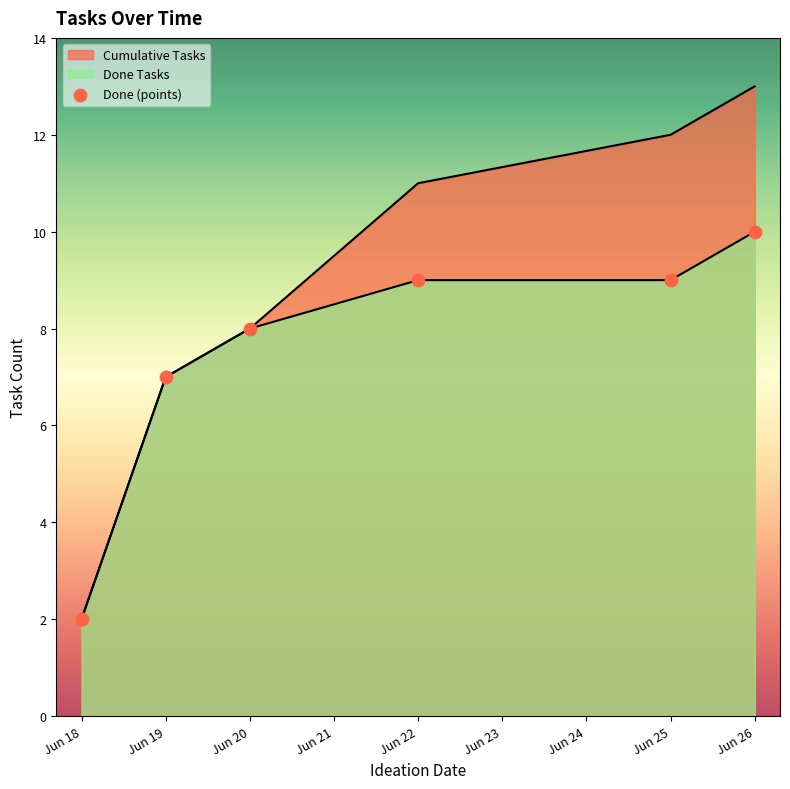

Which has a higher value, Jun 20 or Jun 26?

Jun 26